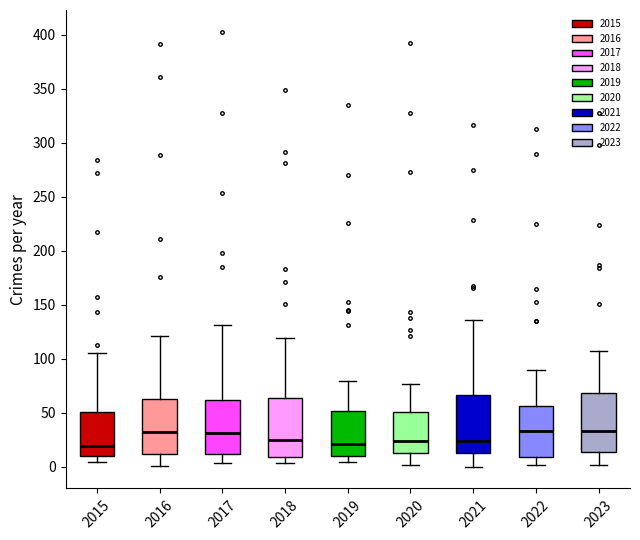

Where does the lower whisker of the box at x = 2016 end on the y-axis? The values are not printed on the chart, so give them approximately, as read against the axis.

0